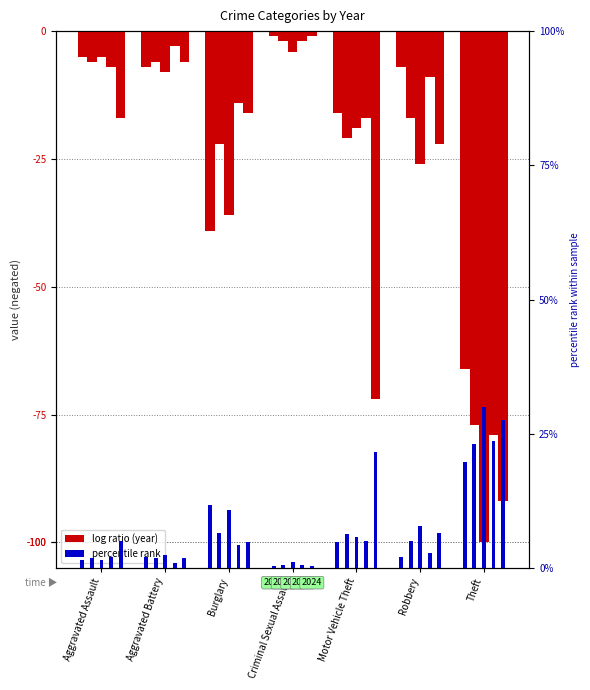

At which label is the value closest to 0?

Criminal Sexual Assault